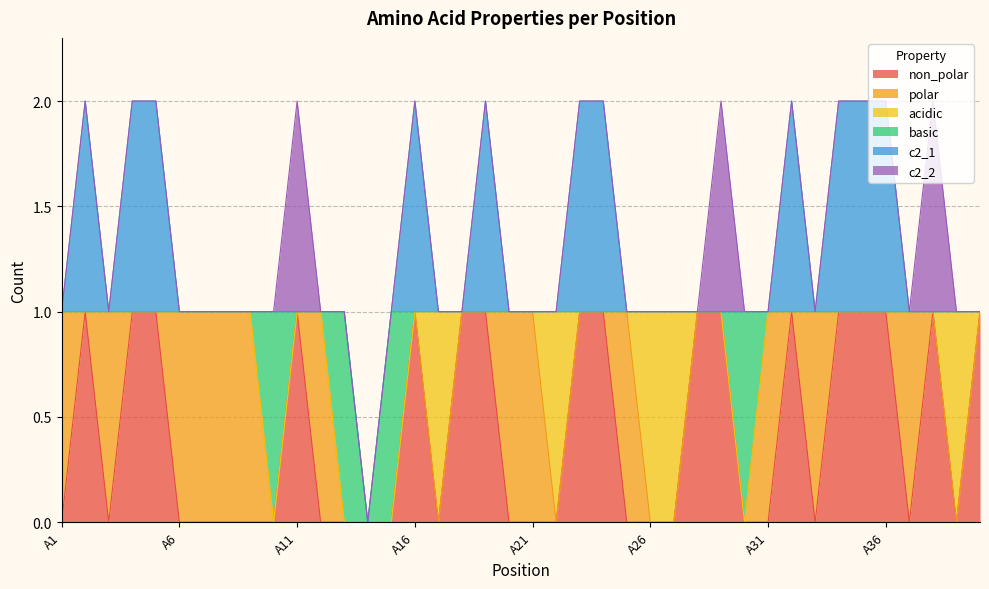

What are all the series names shown in the legend?

non_polar, polar, acidic, basic, c2_1, c2_2